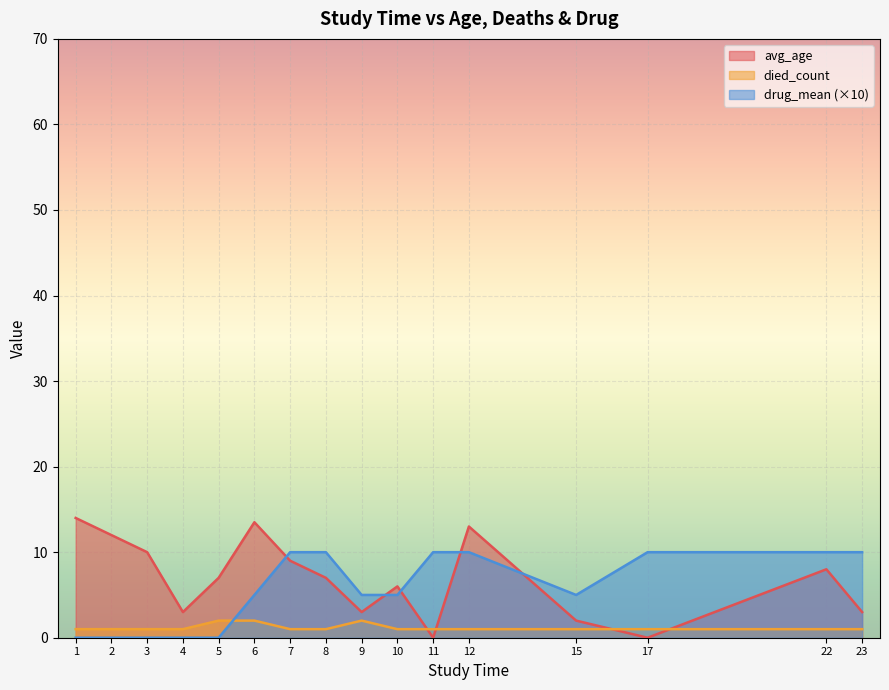

List the series in order of their peak value, highest first.

avg_age, drug_mean (×10), died_count